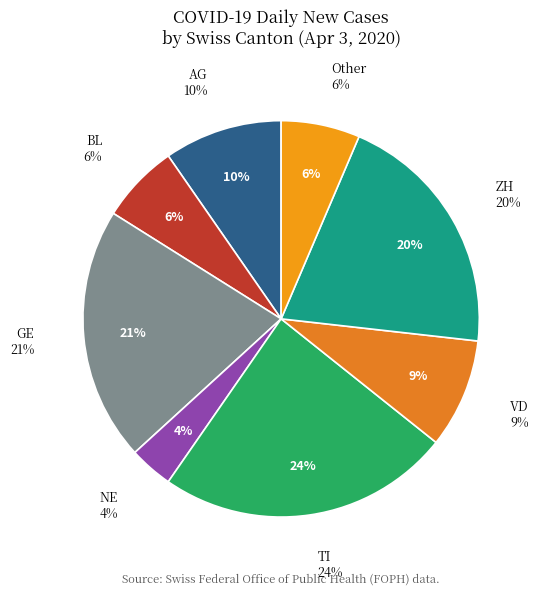

Does 11 represent more than half of the total?

No